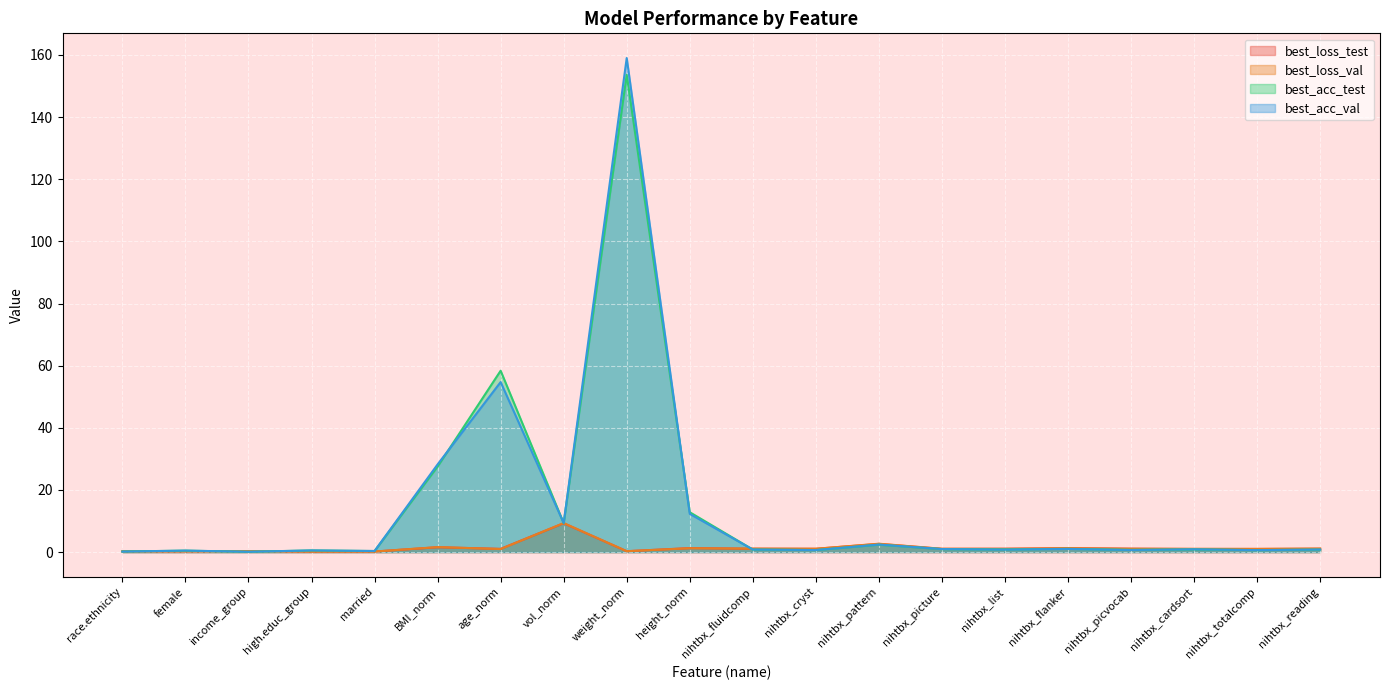

How many lines are shown in the chart?

4